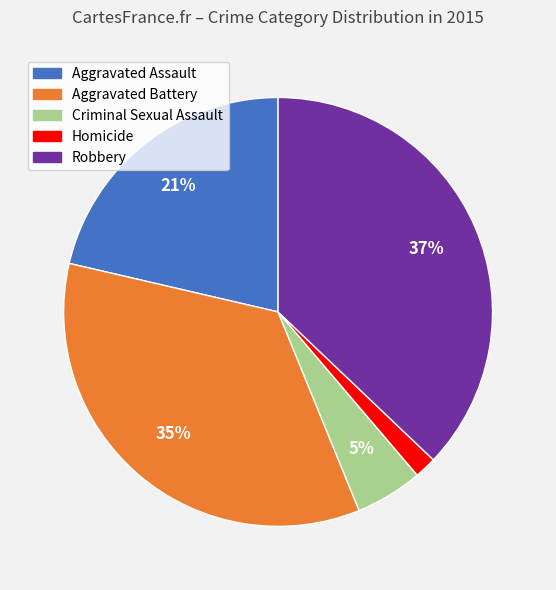

To the nearest percent, what is the average slice percentage?

20%